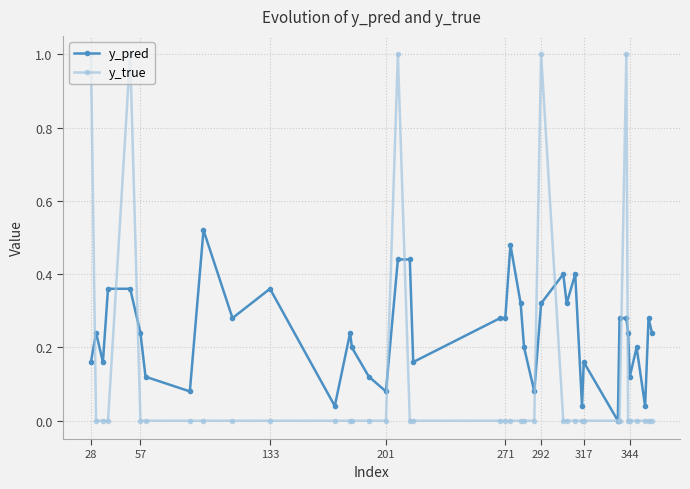

What is the value of the y_true point at the 26th from the left?

1.0